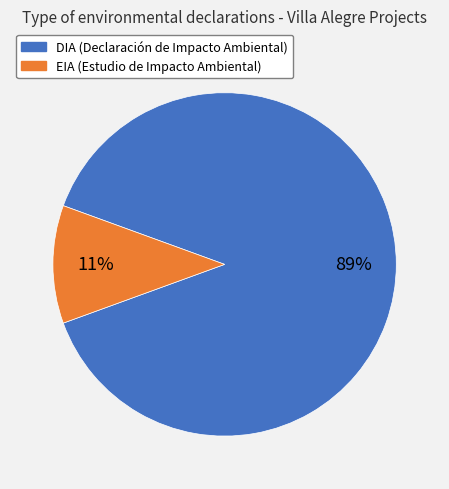

To the nearest percent, what is the combined percentage of DIA and EIA?

100%